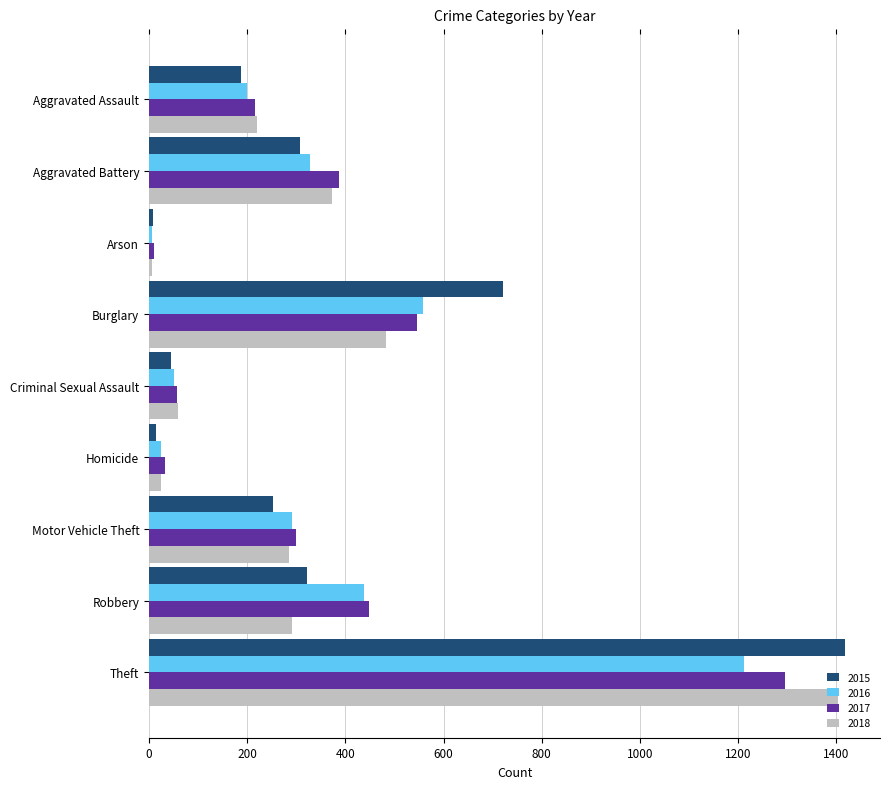

Count the number of data series in this chart.

4